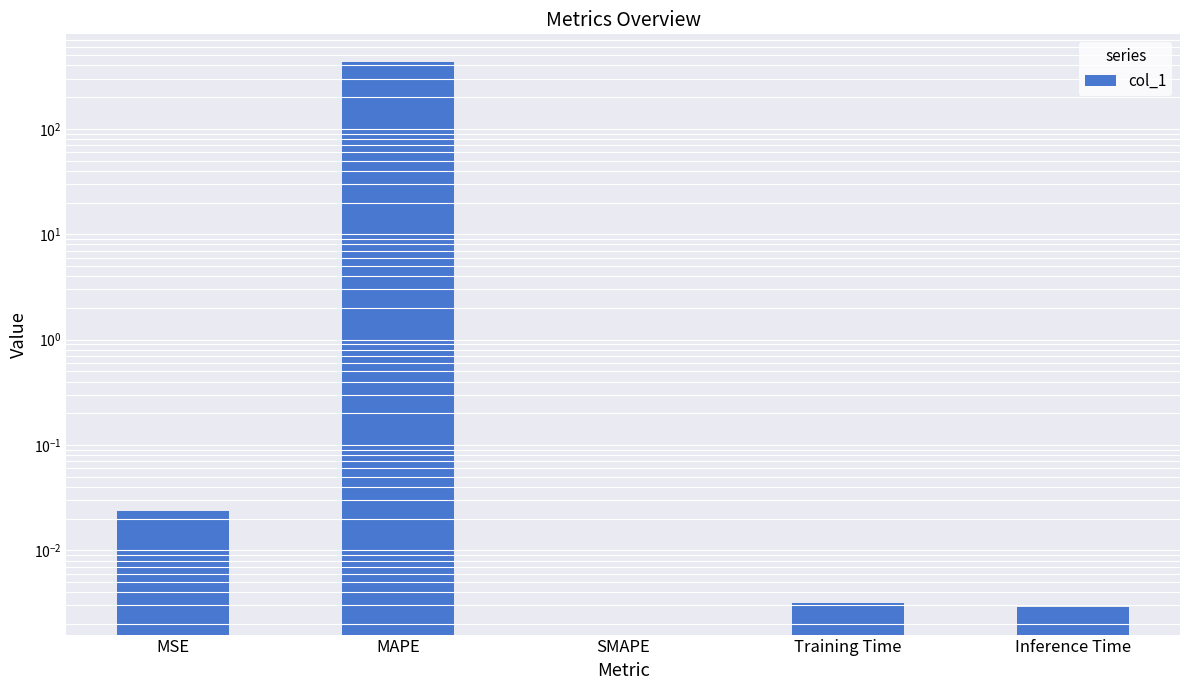

How many bars are there in total?

5